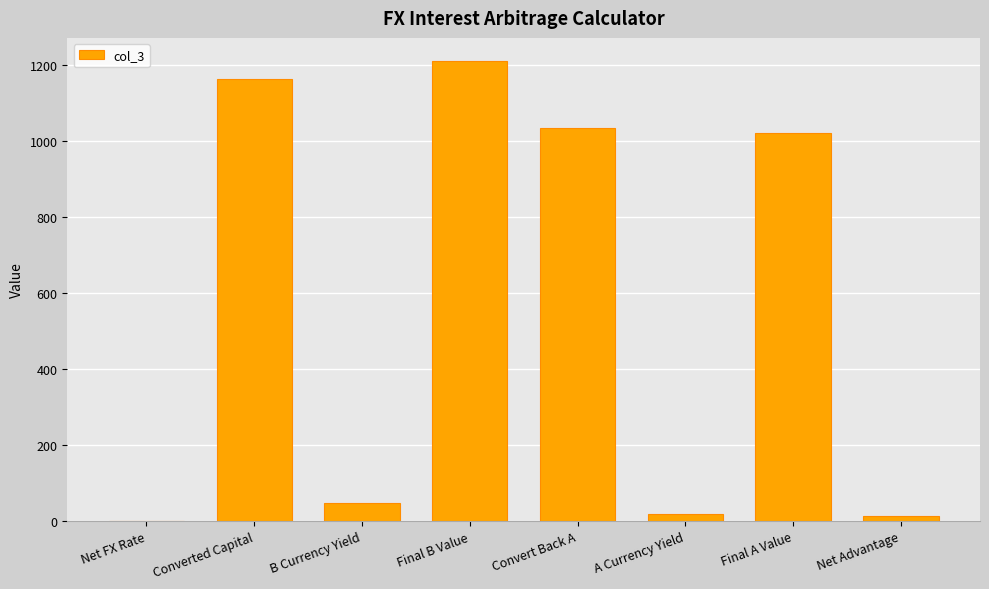

Reading left to right, extract all data points from this chart.

Net FX Rate=1.2	Converted Capital=1160.9	B Currency Yield=48.8	Final B Value=1209.6	Convert Back A=1033.0	A Currency Yield=20.0	Final A Value=1020.0	Net Advantage=13.0